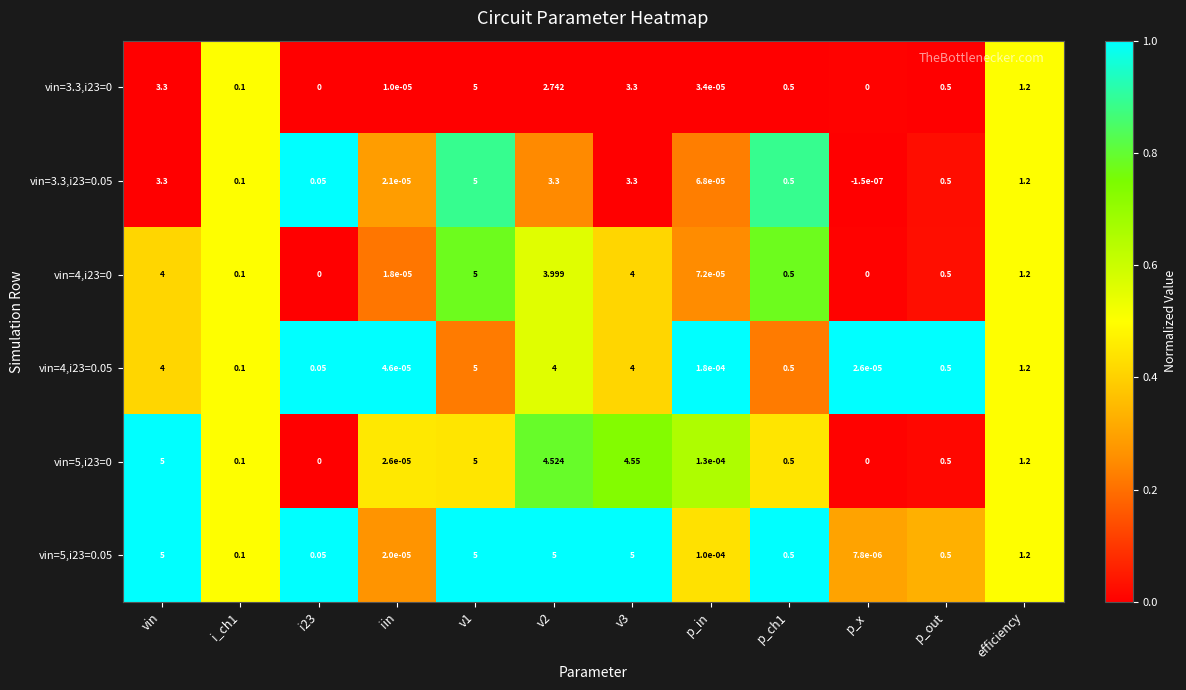

Which label corresponds to the smallest value in the chart?

p_x